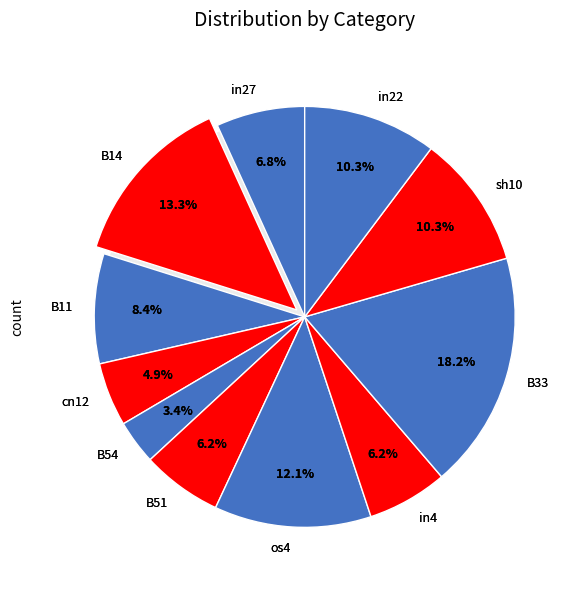

To the nearest percent, what is the difference between the largest and smallest slice percentages?

15%